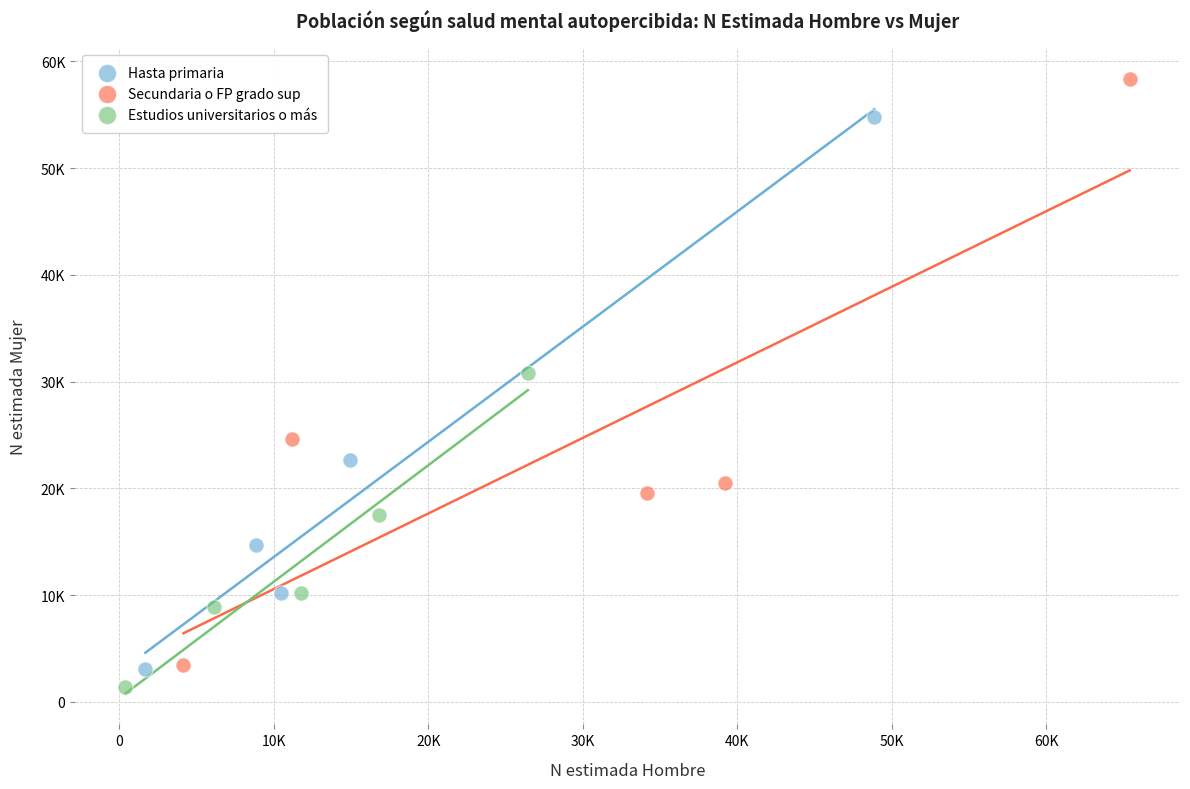

What are all the series names shown in the legend?

Hasta primaria, Secundaria o FP grado sup, Estudios universitarios o más